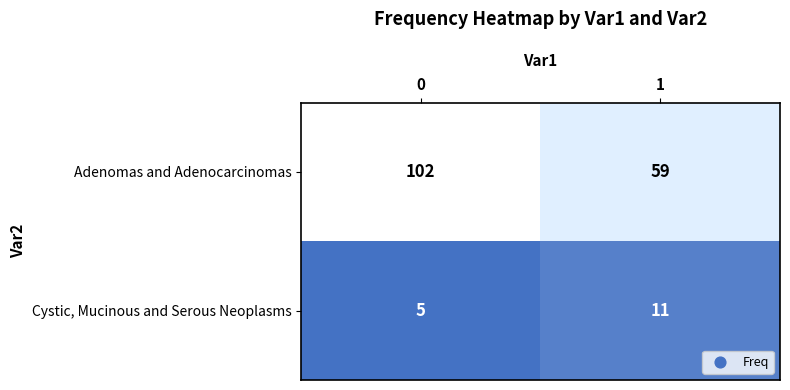

What is the maximum value for Cystic, Mucinous and Serous Neoplasms?

11